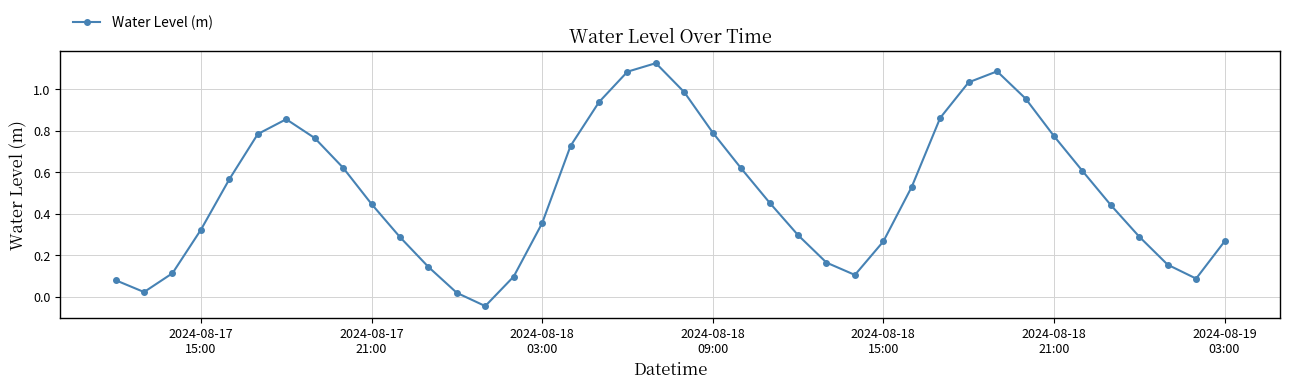

What is the sum of all values?

20.1